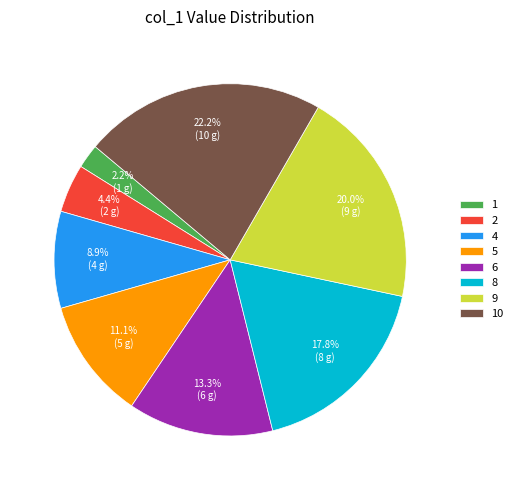

What is the ratio of the value at 4 to the value at 10?

0.4